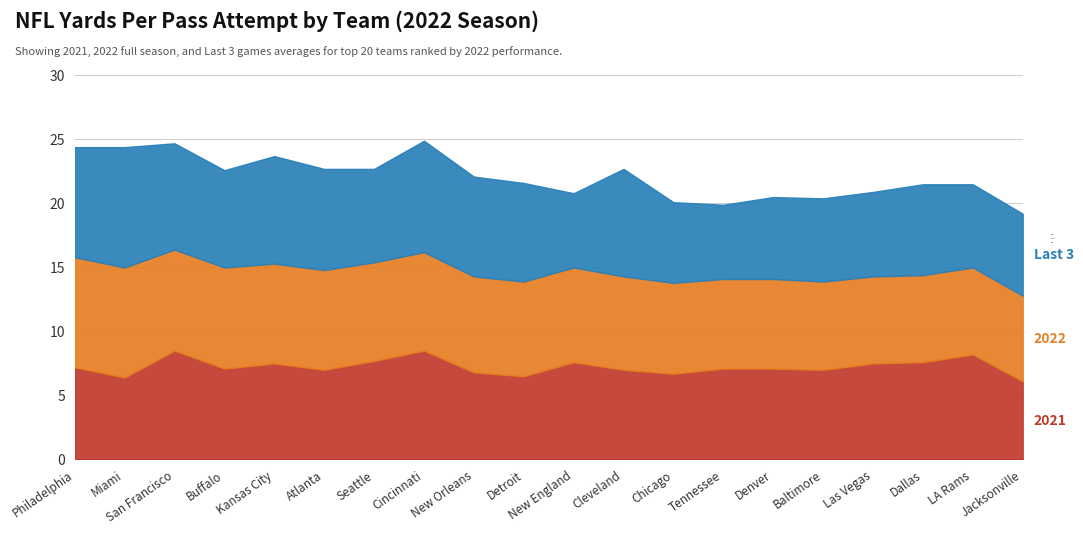

What are all the series names shown in the legend?

2021, 2022, Last 3